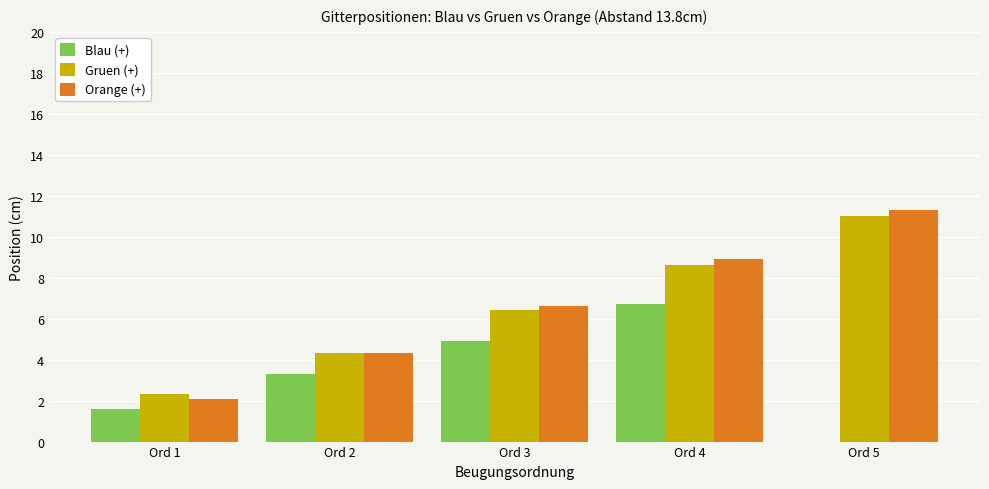

What is the maximum value shown in the chart?

11.3